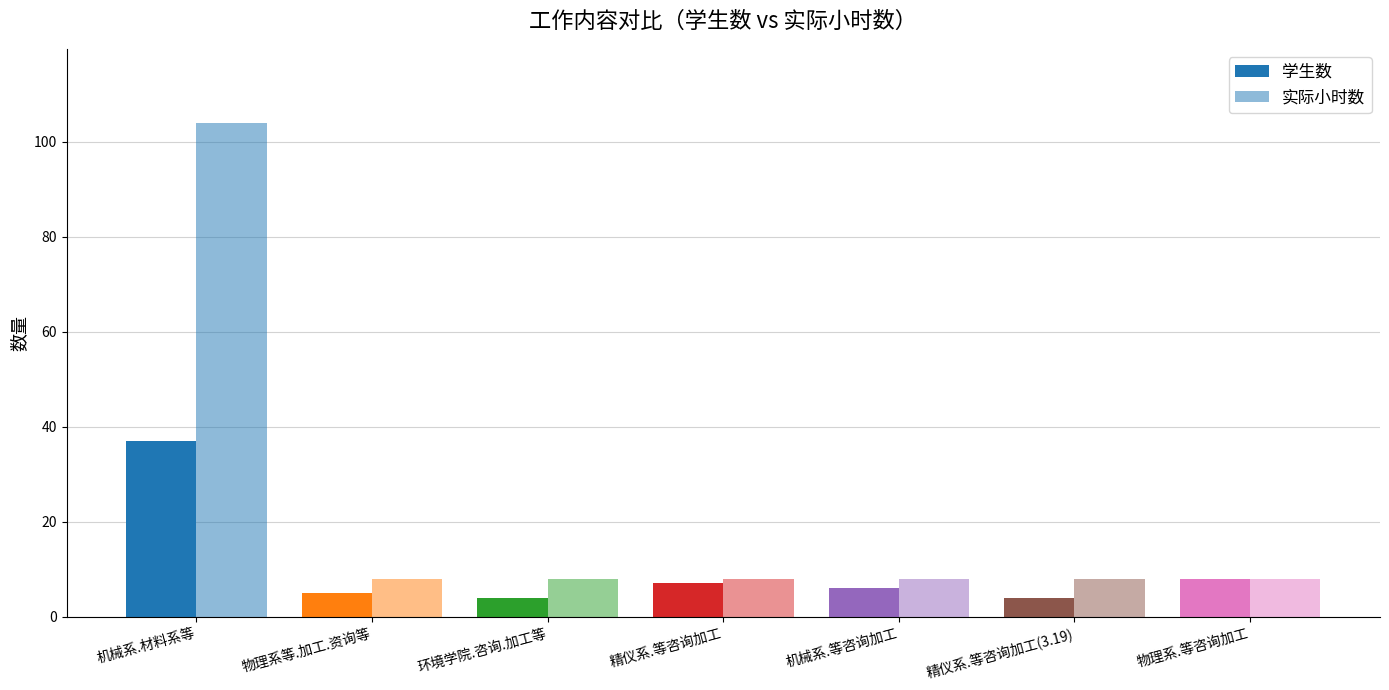

What is the difference between the maximum and minimum values in the 实际小时数 series?

96